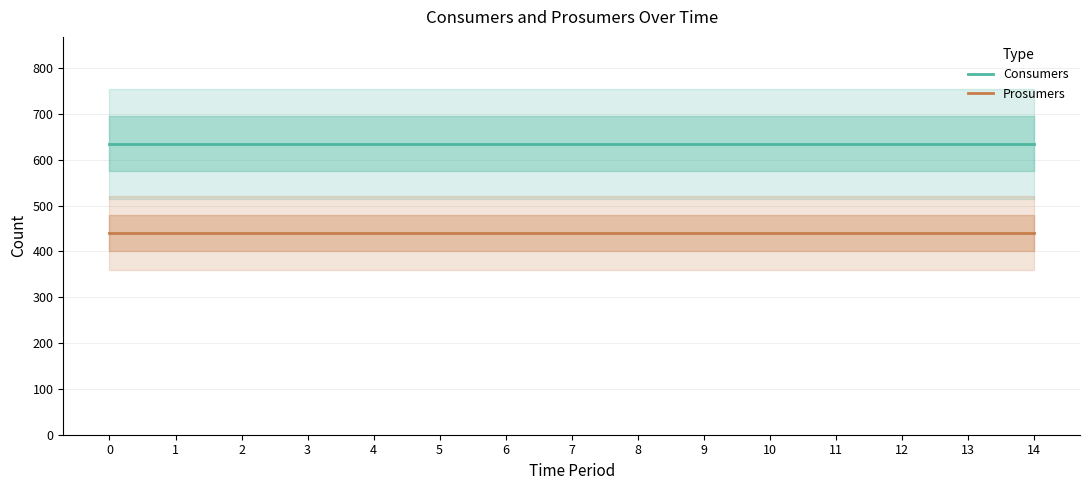

True or false: Prosumers and Consumers intersect in this chart.

False